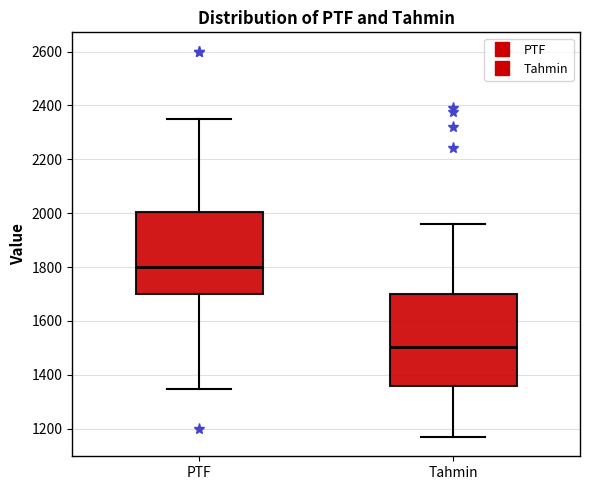

Comparing the boxes themselves (not the whiskers), which one is the tallest?

Tahmin